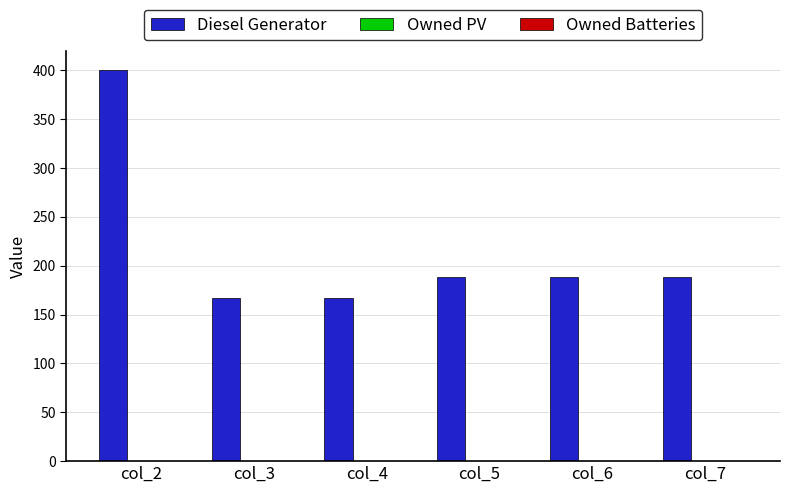

What is the smallest value displayed?

167